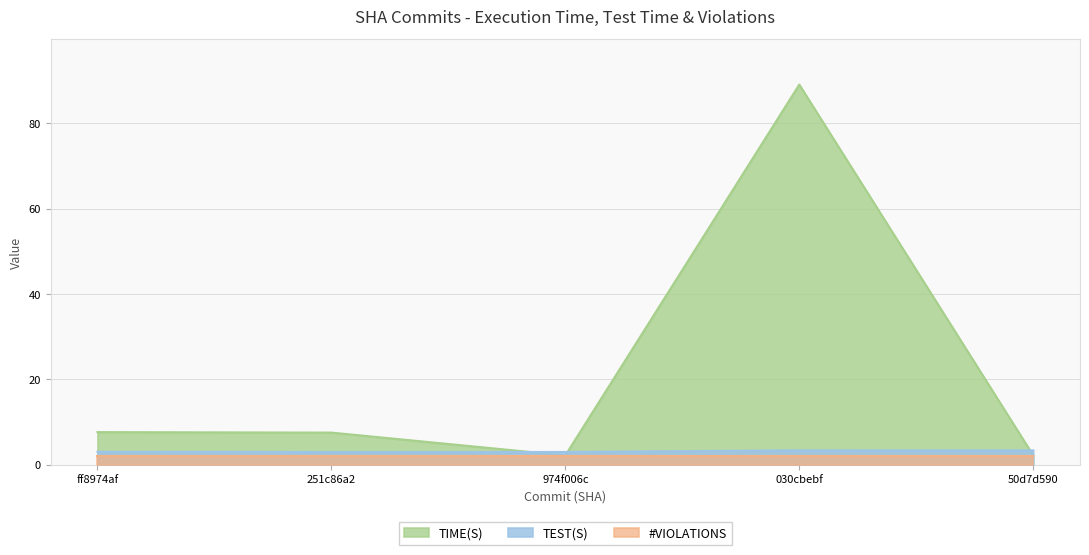

At which category does TEST(S) reach its first local peak?

030cbebf